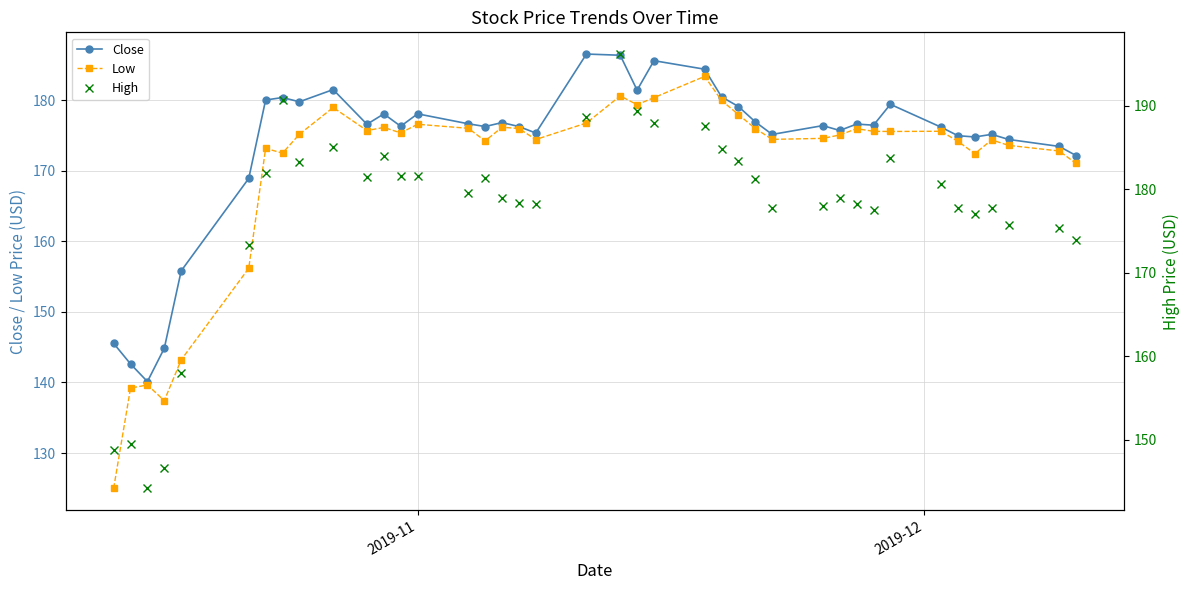

What is the minimum value for Low?

125.0